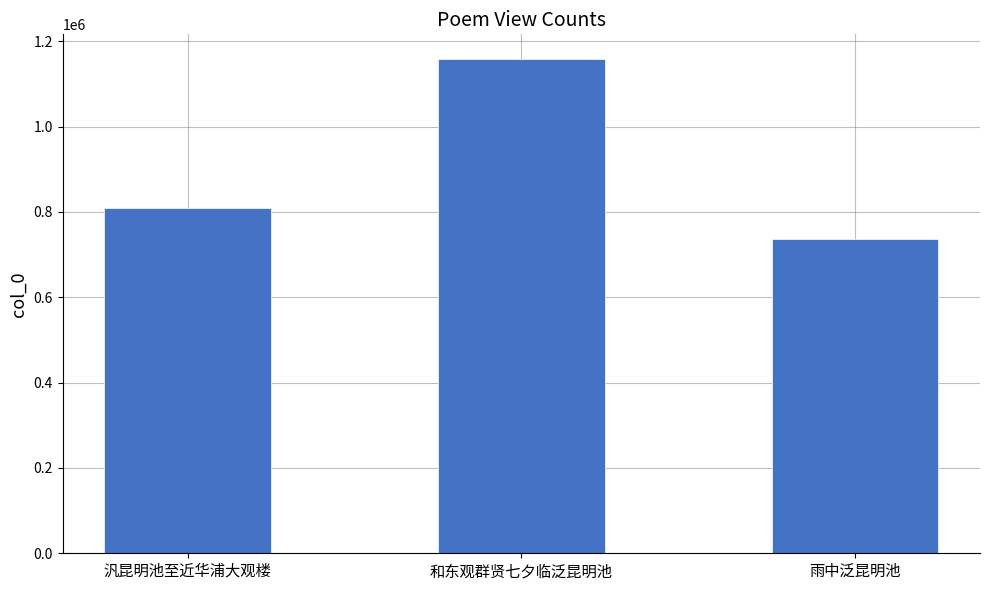

Rank the categories by value from lowest to highest.

雨中泛昆明池, 汎昆明池至近华浦大观楼, 和东观群贤七夕临泛昆明池